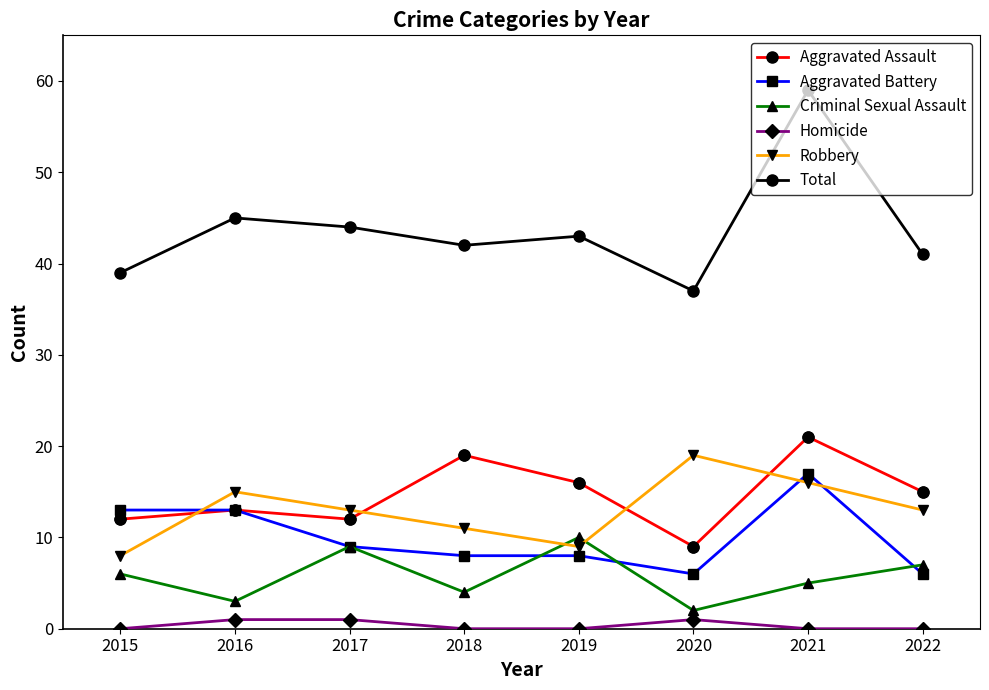

Which series has the largest range (max minus min)?

Total